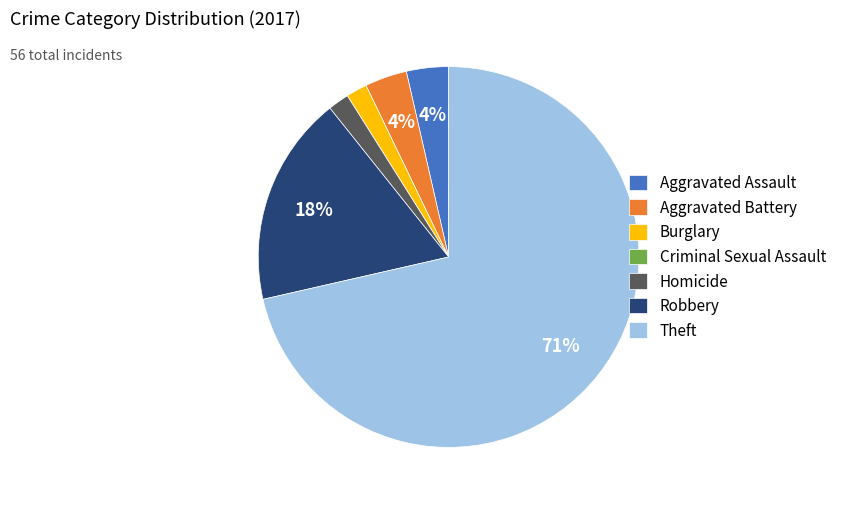

Is there a majority slice in this chart?

Yes